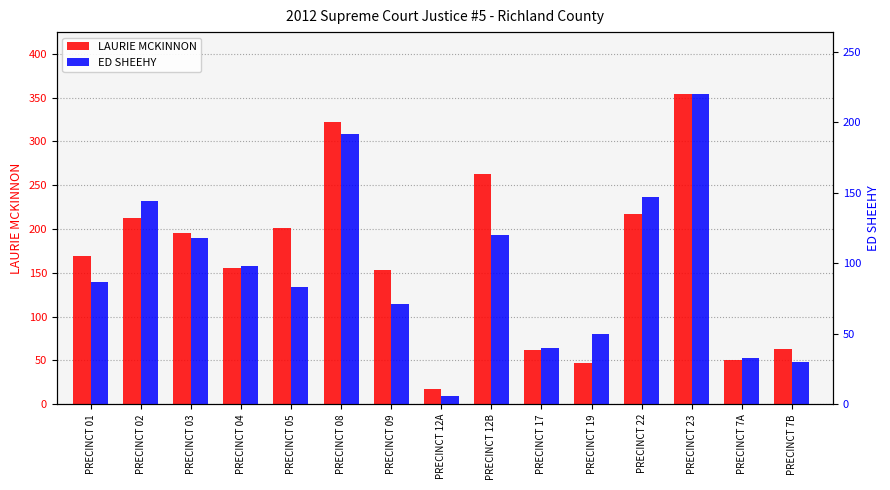

Reading left to right, transcribe all the data shown in this chart.

LAURIE MCKINNON: PRECINCT 01=169	PRECINCT 02=213	PRECINCT 03=196	PRECINCT 04=155	PRECINCT 05=201	PRECINCT 08=322	PRECINCT 09=153	PRECINCT 12A=17	PRECINCT 12B=263	PRECINCT 17=62	PRECINCT 19=47	PRECINCT 22=217	PRECINCT 23=354	PRECINCT 7A=50	PRECINCT 7B=63
ED SHEEHY: PRECINCT 01=87	PRECINCT 02=144	PRECINCT 03=118	PRECINCT 04=98	PRECINCT 05=83	PRECINCT 08=192	PRECINCT 09=71	PRECINCT 12A=6	PRECINCT 12B=120	PRECINCT 17=40	PRECINCT 19=50	PRECINCT 22=147	PRECINCT 23=220	PRECINCT 7A=33	PRECINCT 7B=30